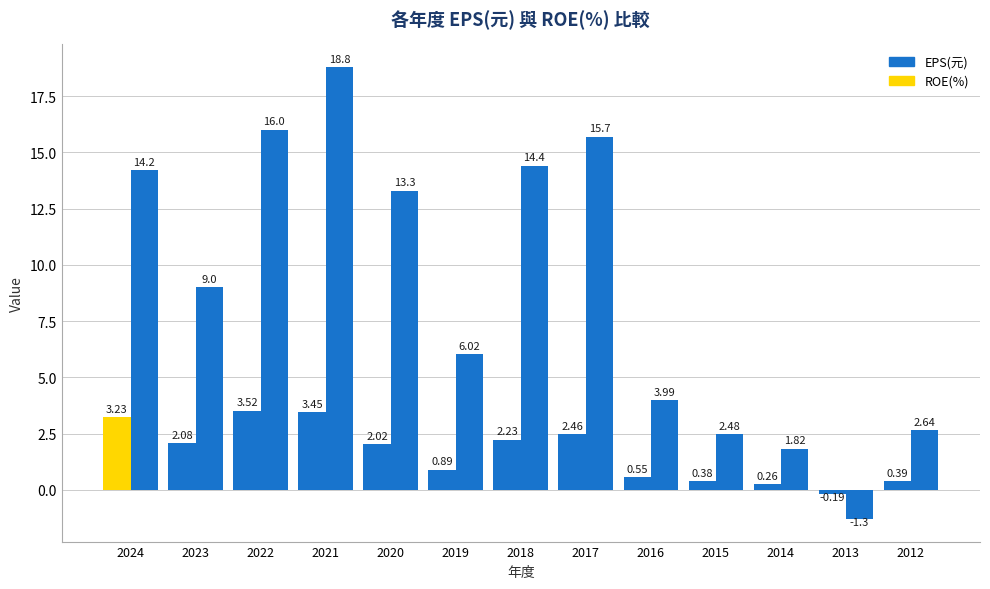

Is it true that EPS(元) equals 0.4 at 2012?

True